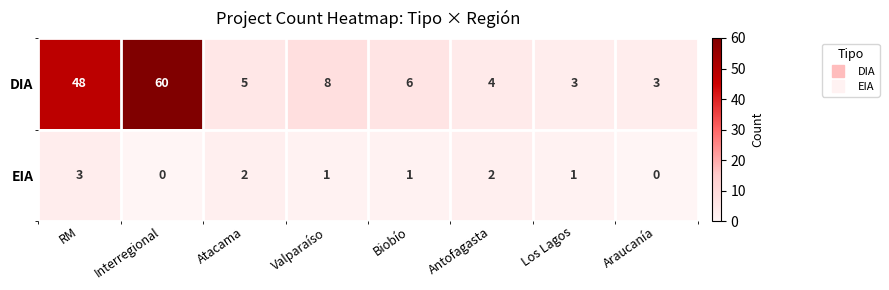

Rank the series at Antofagasta from highest to lowest value.

DIA, EIA